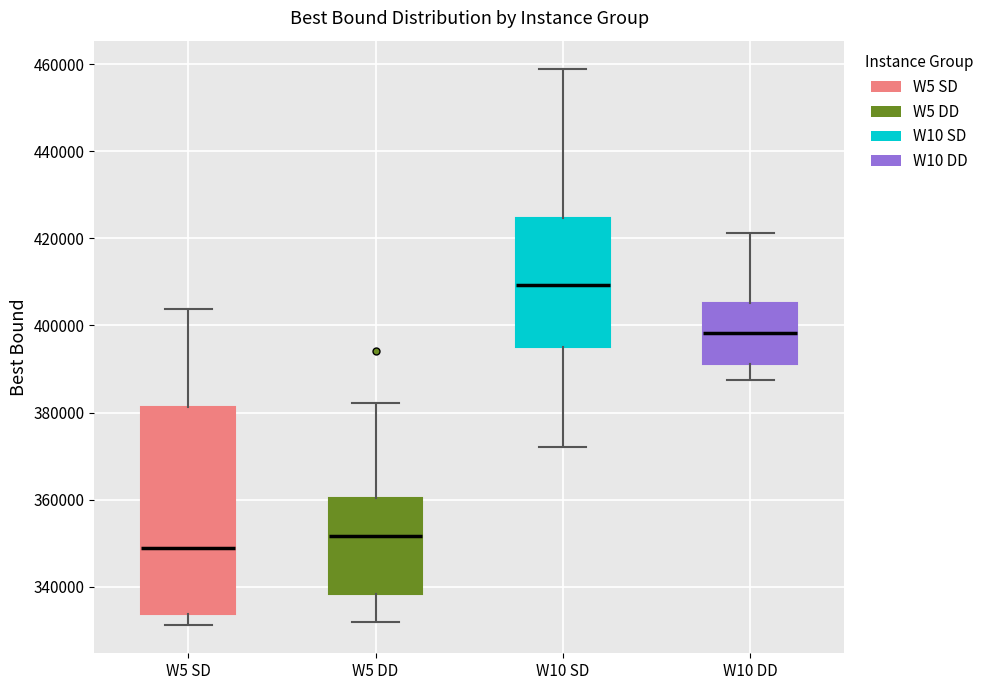

Reading left to right, transcribe this box plot: for each box, give where its median line is, the range the box spans, and where its two whiskers end, as read against the y-axis. The values are not printed on the chart, so give them approximately, as read against the axis.

W5 SD: median 348000, box 334000 to 382000, whiskers 332000 to 404000
W5 DD: median 352000, box 338000 to 360000, whiskers 332000 to 382000
W10 SD: median 410000, box 396000 to 424000, whiskers 372000 to 458000
W10 DD: median 398000, box 392000 to 406000, whiskers 388000 to 422000